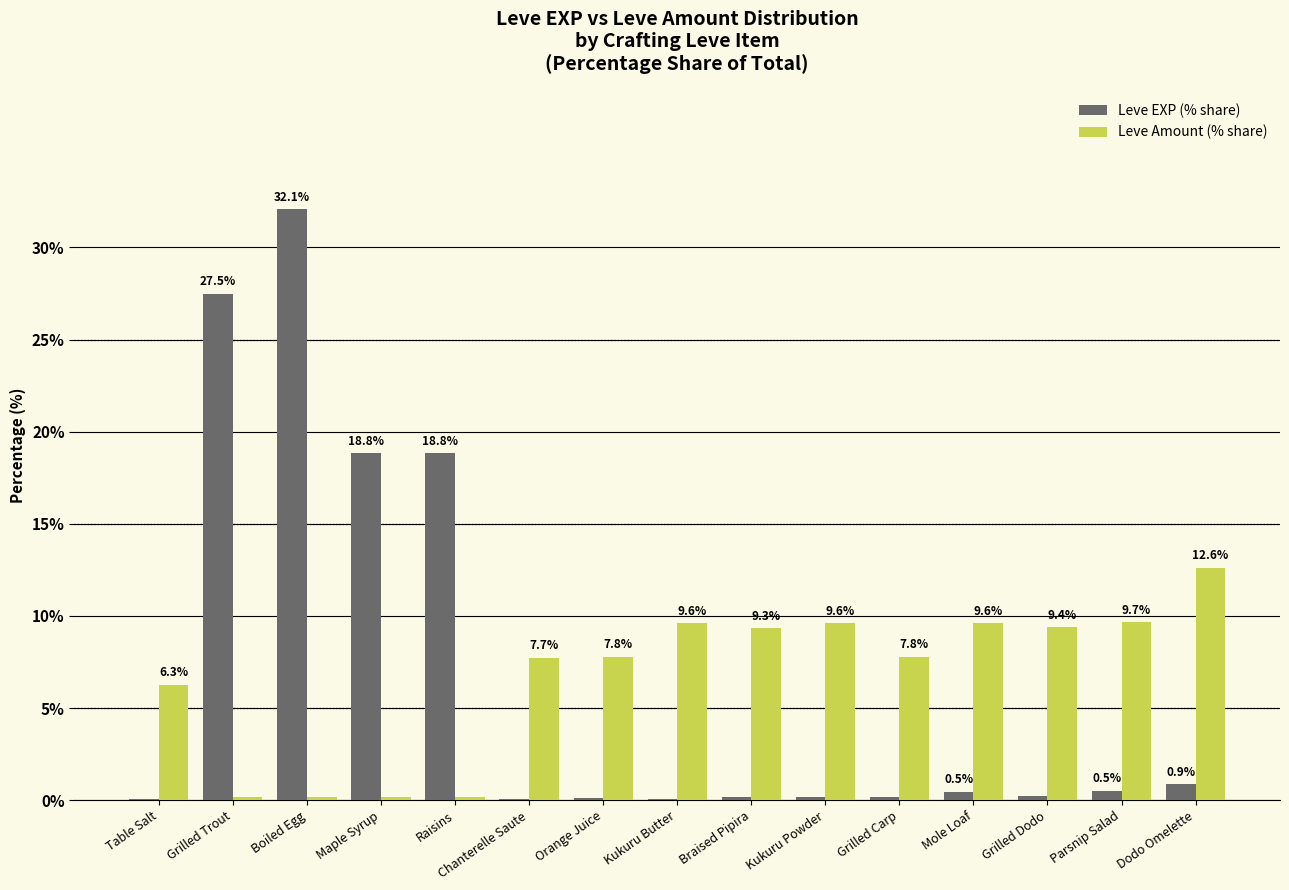

At which category is the sum across all series the highest?

Boiled Egg